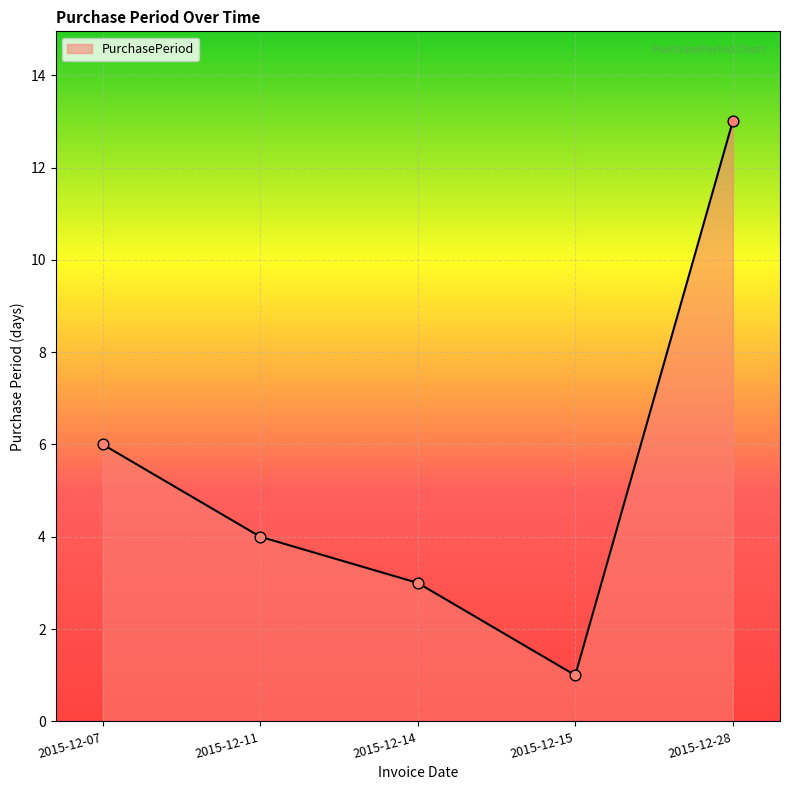

What is the change in value from 2015-12-07 to 2015-12-14?

-3